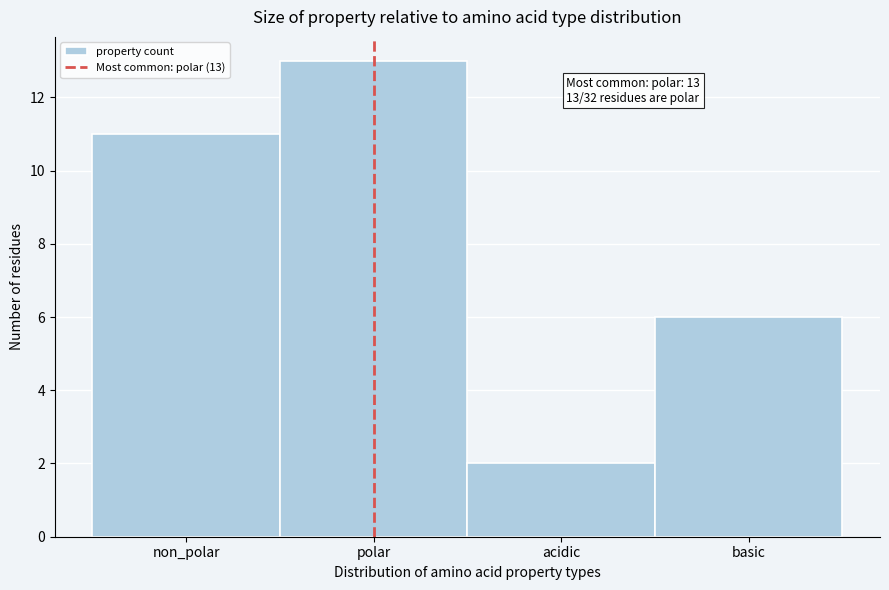

Reading left to right, transcribe all the data shown in this chart.

11	13	2	6